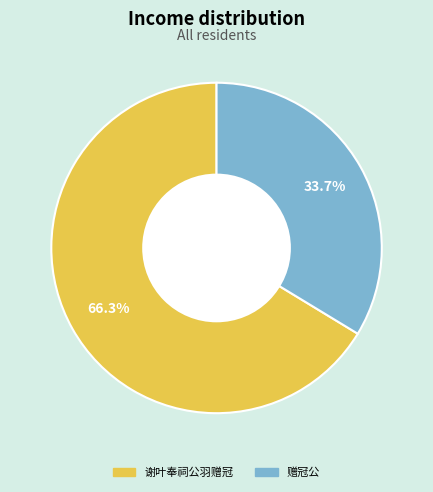

What percentage do 谢叶奉祠公羽赠冠 and 赠冠公 together represent?

100.0%